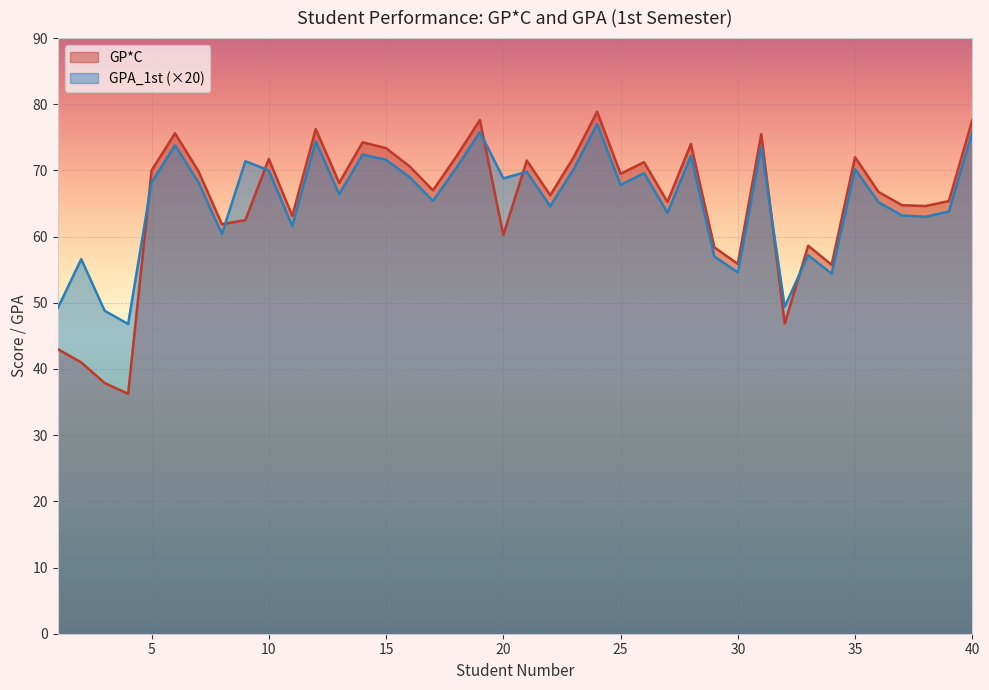

At which label does GP*C first exceed 68?

5